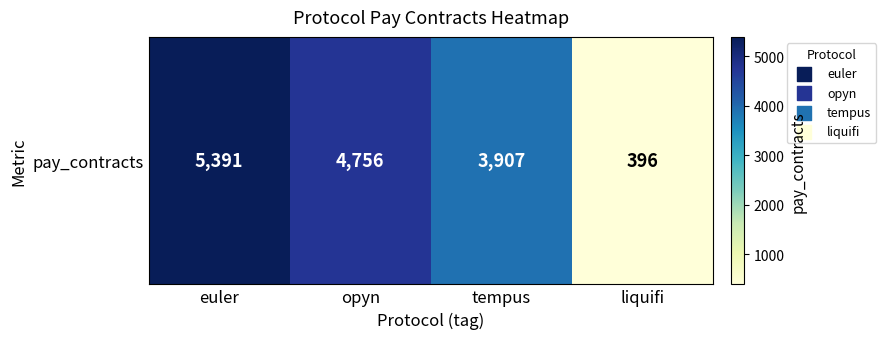

Which label corresponds to the smallest value in the chart?

liquifi